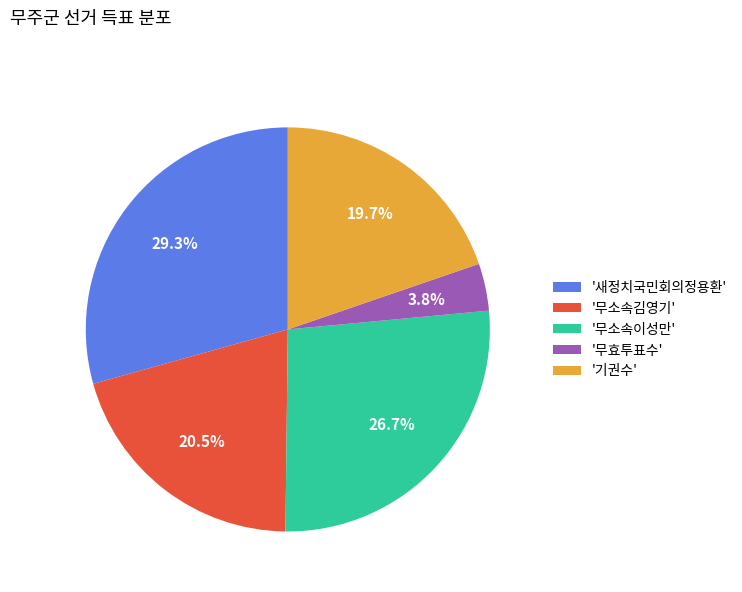

What portion of the pie excludes '새정치국민회의정용환'?

70.7%